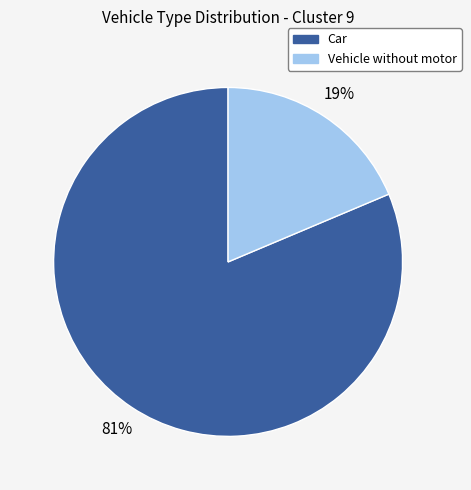

To the nearest percent, what is the average slice percentage?

50%